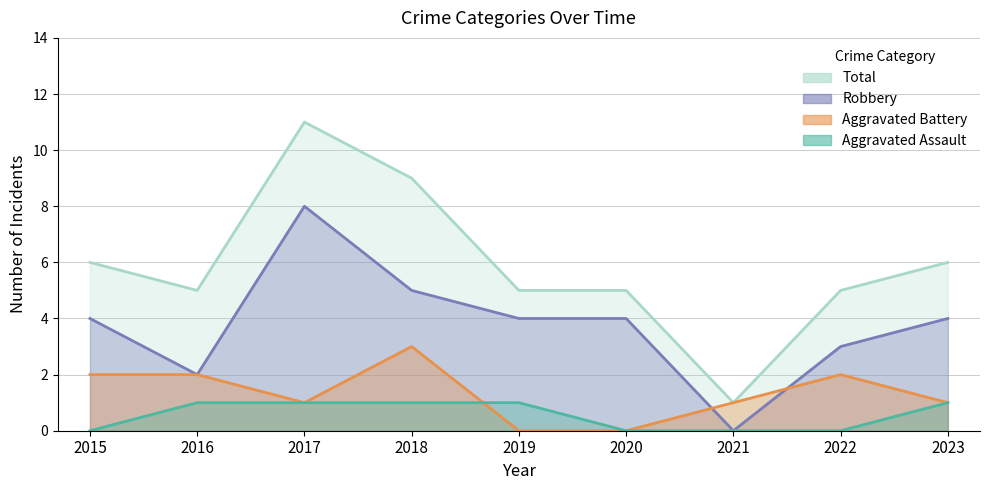

Rank the categories by Aggravated Battery value from highest to lowest.

2018, 2015, 2016, 2022, 2017, 2021, 2023, 2019, 2020